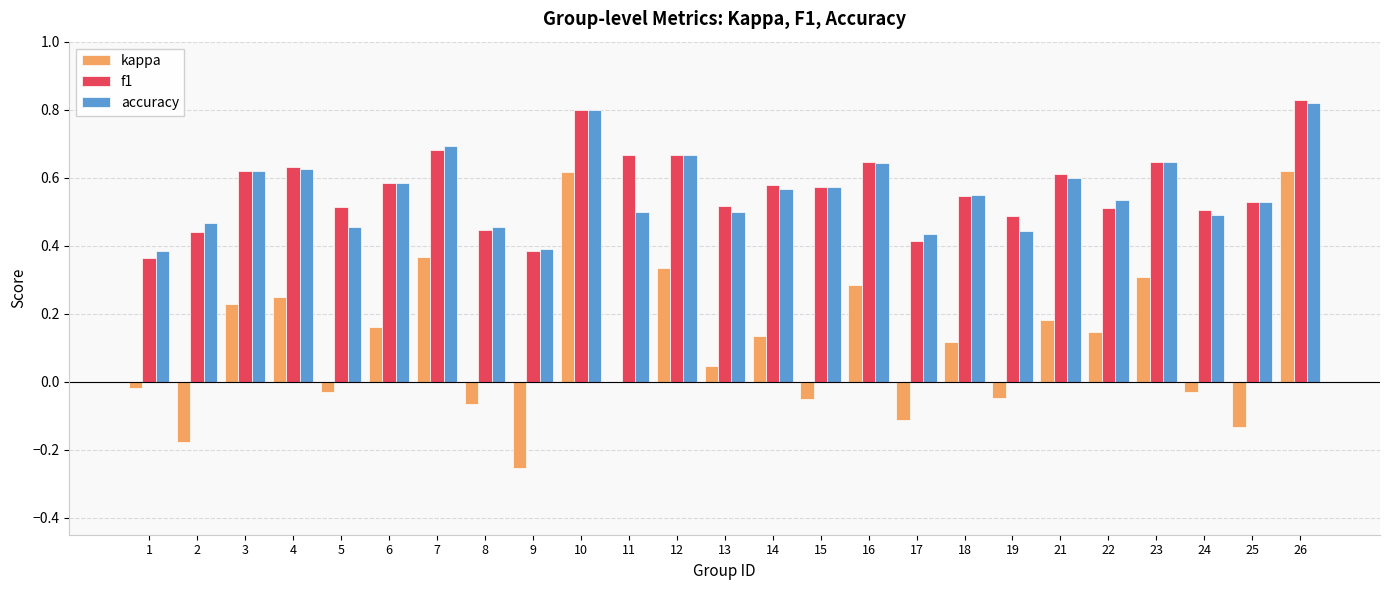

How many categories are shown in the chart?

25